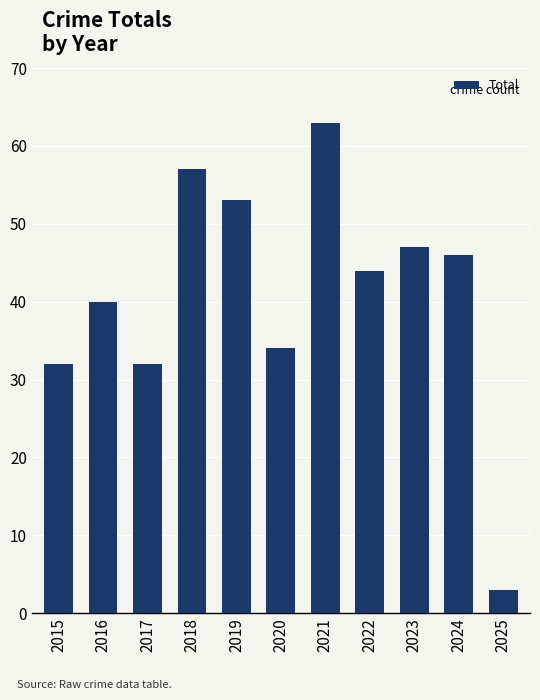

What is the value of the 4th bar from the left?

57